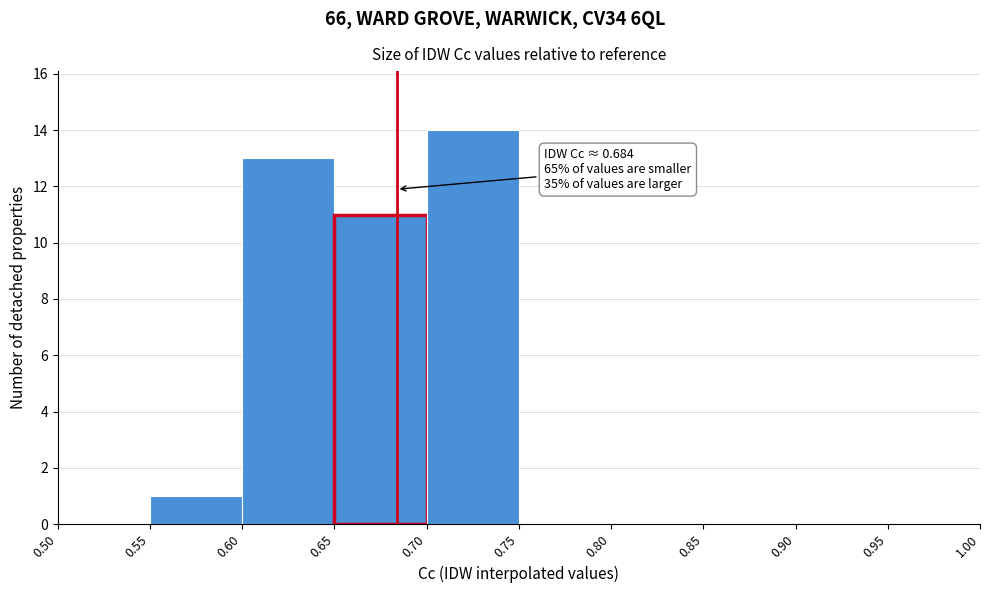

Which range on the x-axis has the tallest bar?

0.70 to 0.75